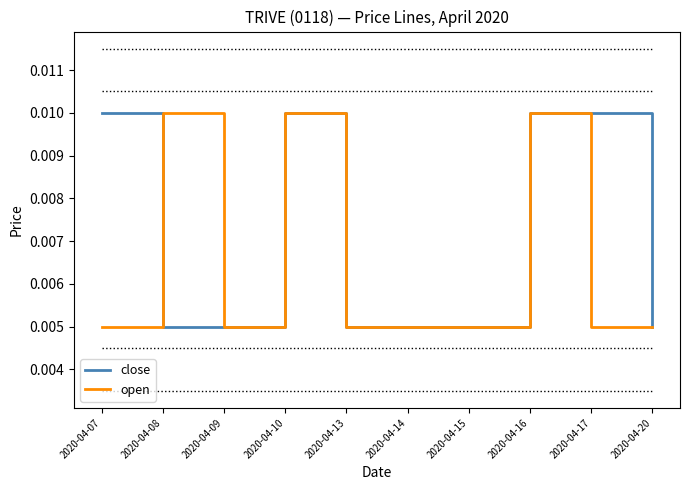

Between 2020-04-13 and 2020-04-17, which series saw the biggest shift?

close